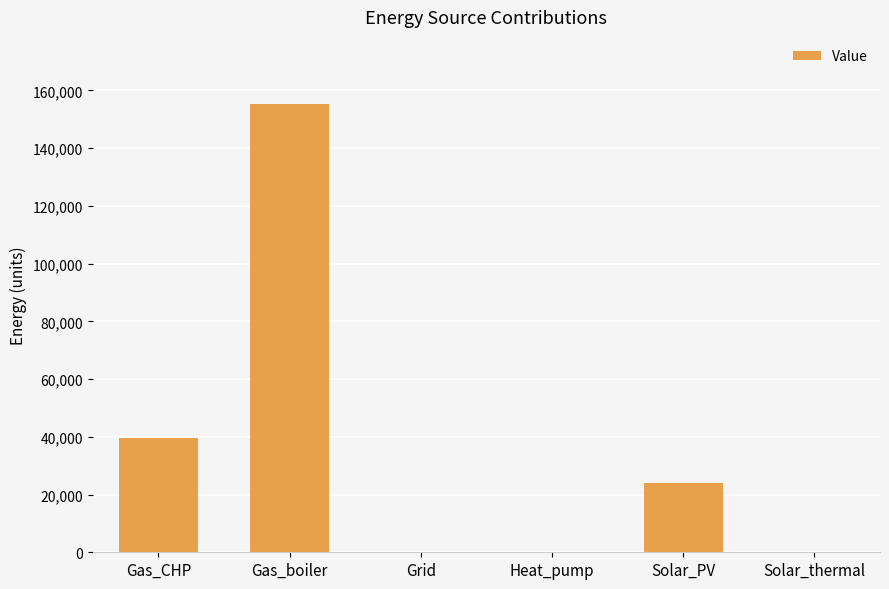

Does the chart contain stacked bars?

No